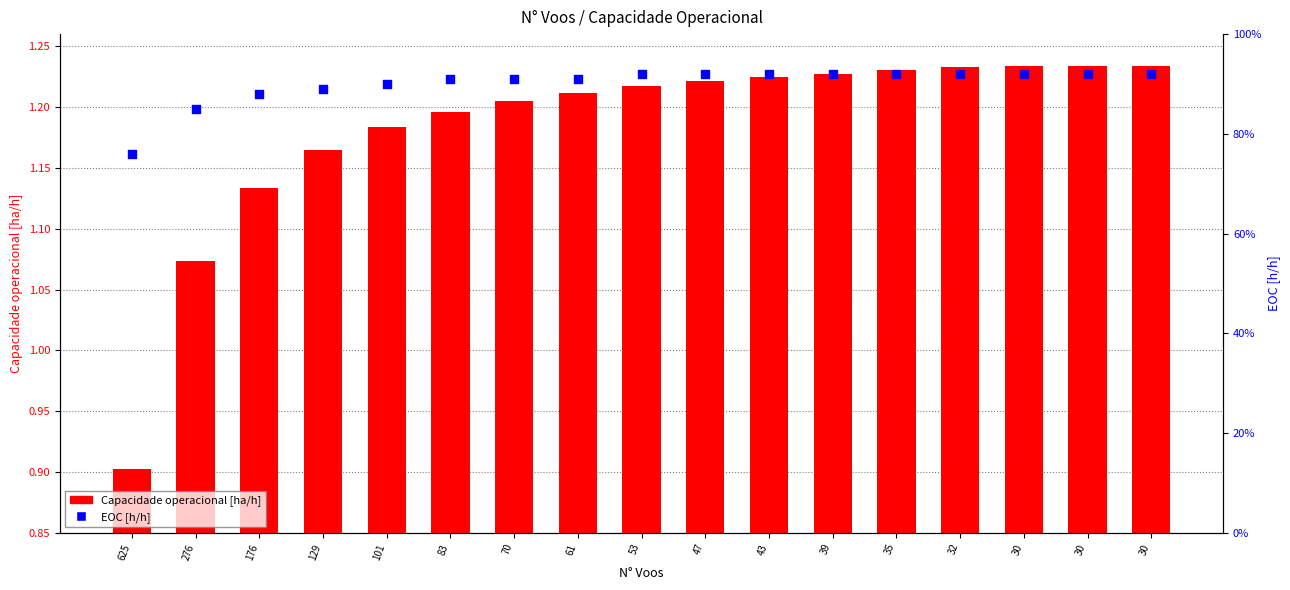

What are all the series names shown in the legend?

Capacidade operacional [ha/h], EOC [h/h]